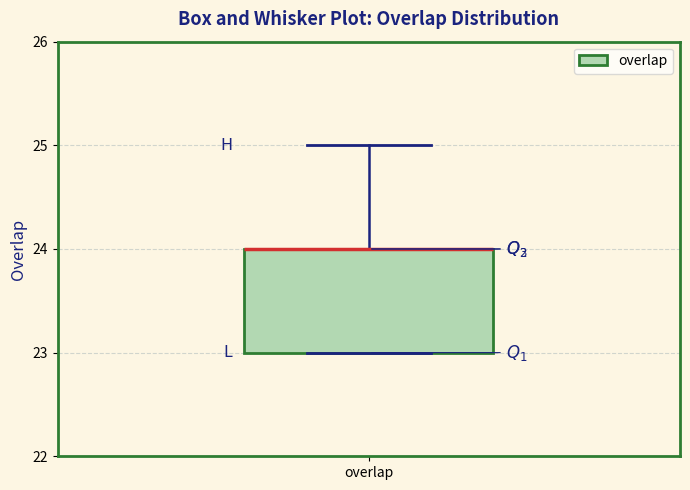

Where is the lower edge of the box for overlap on the y-axis? The values are not printed on the chart, so give them approximately, as read against the axis.

23